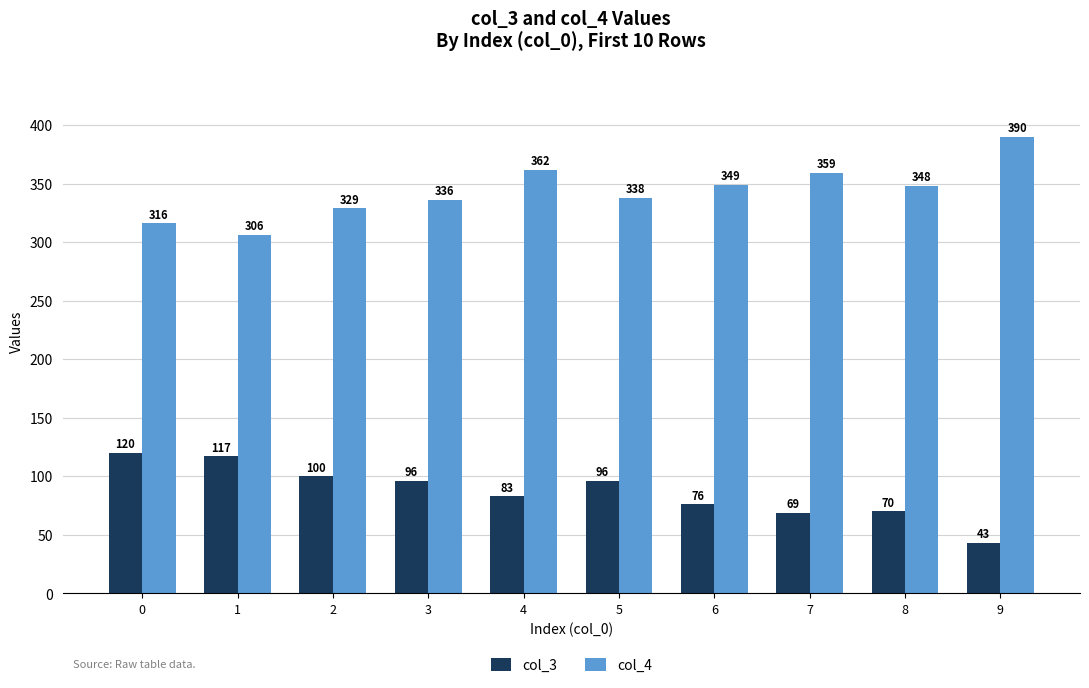

True or false: col_4 has a value of 155 at 1.

False